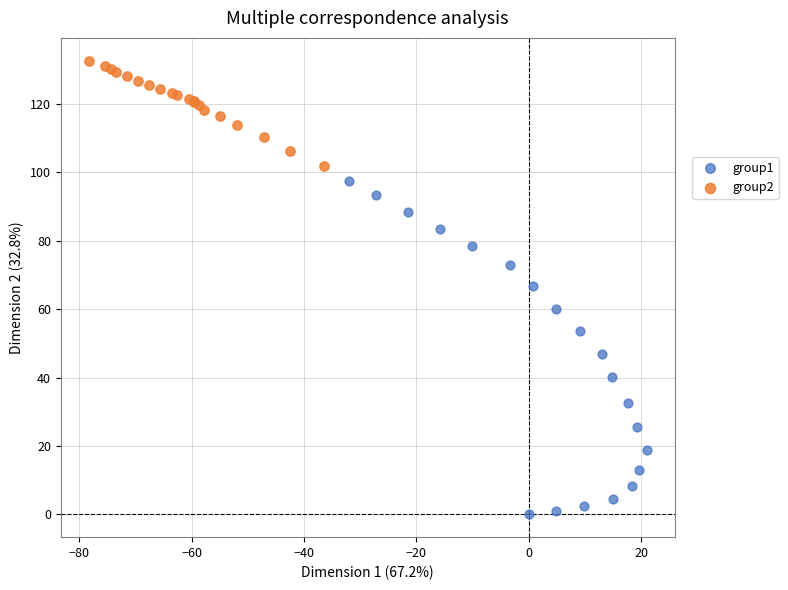

Which series contains the lowest Y value?

group1